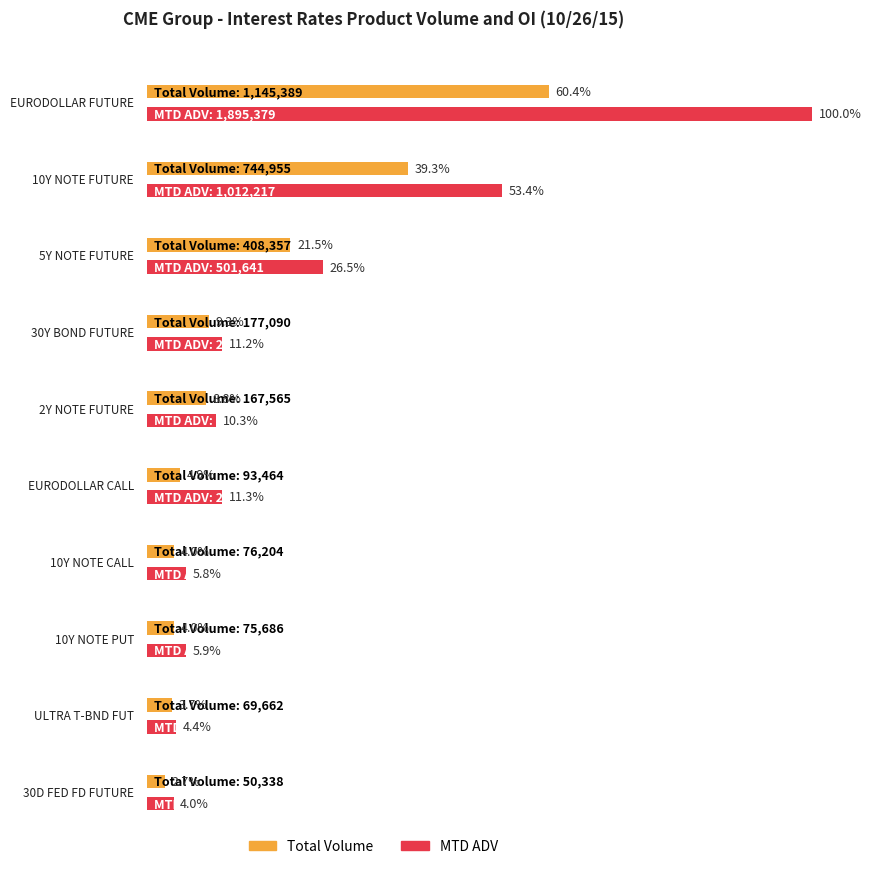

Is it true that Total Volume equals 76204.0 at 10Y NOTE CALL?

True